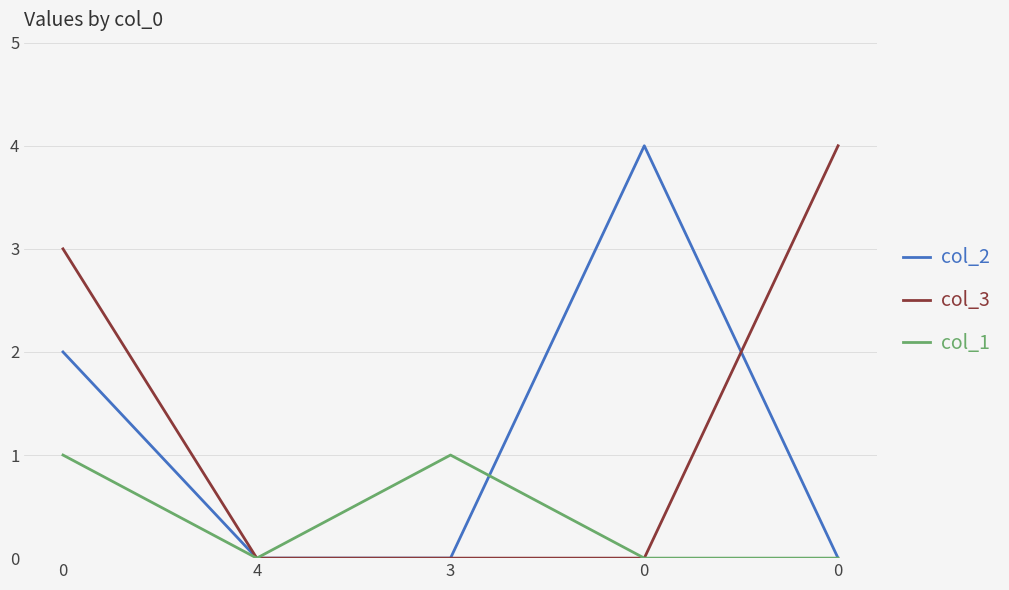

How many lines are shown in the chart?

3